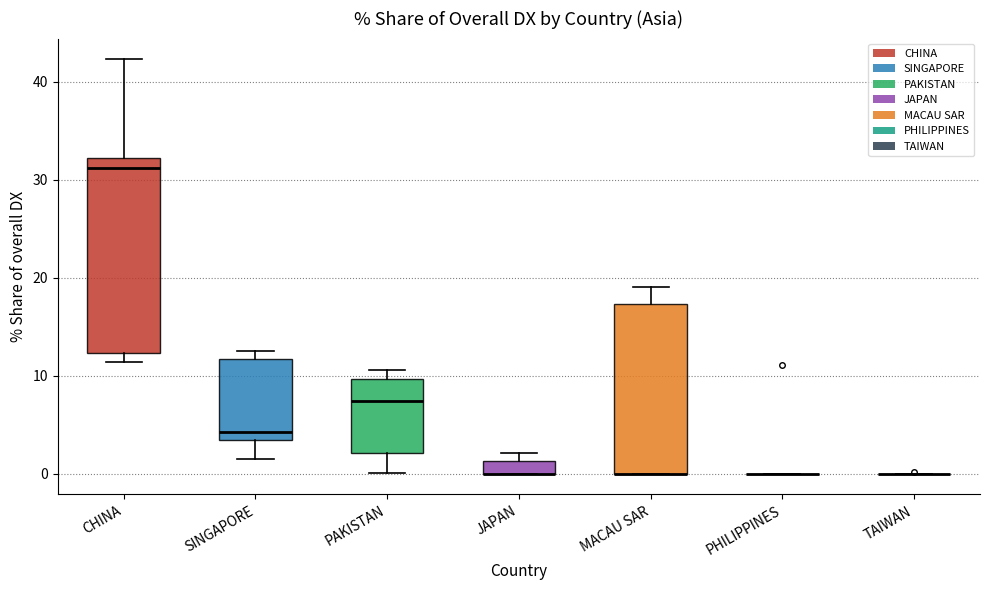

Which box is the tallest, from its lower edge to its upper edge?

CHINA